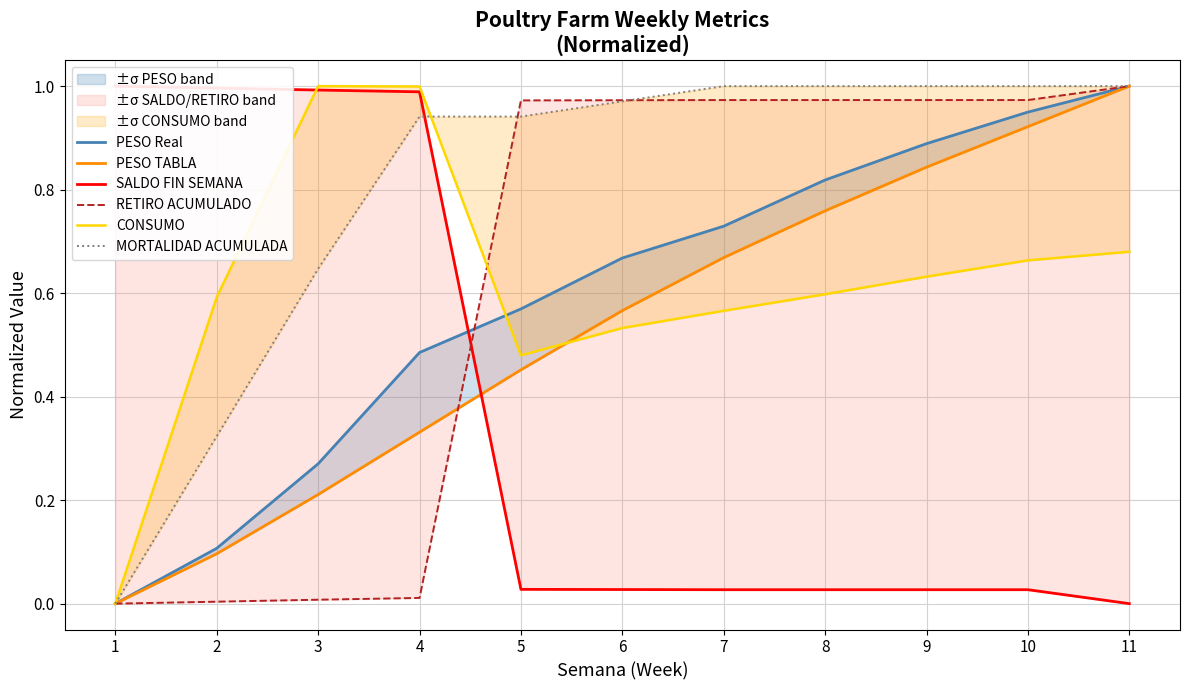

What is the approximate value of RETIRO ACUMULADO at 8?

1.0